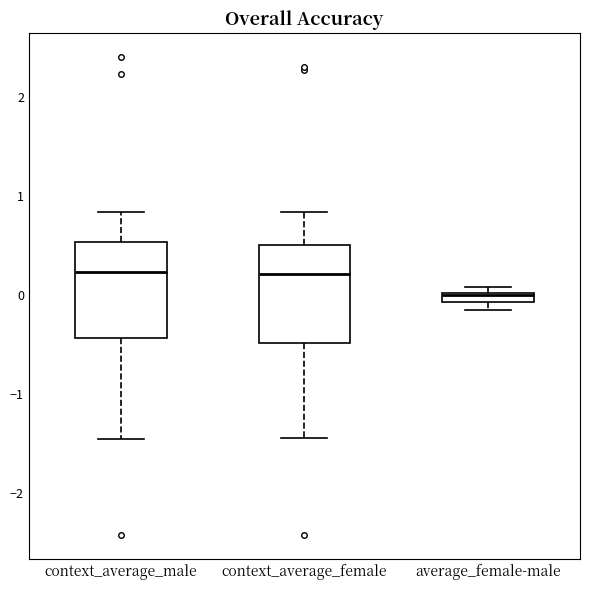

Where is the upper edge of the box for context_average_female on the y-axis? The values are not printed on the chart, so give them approximately, as read against the axis.

0.5